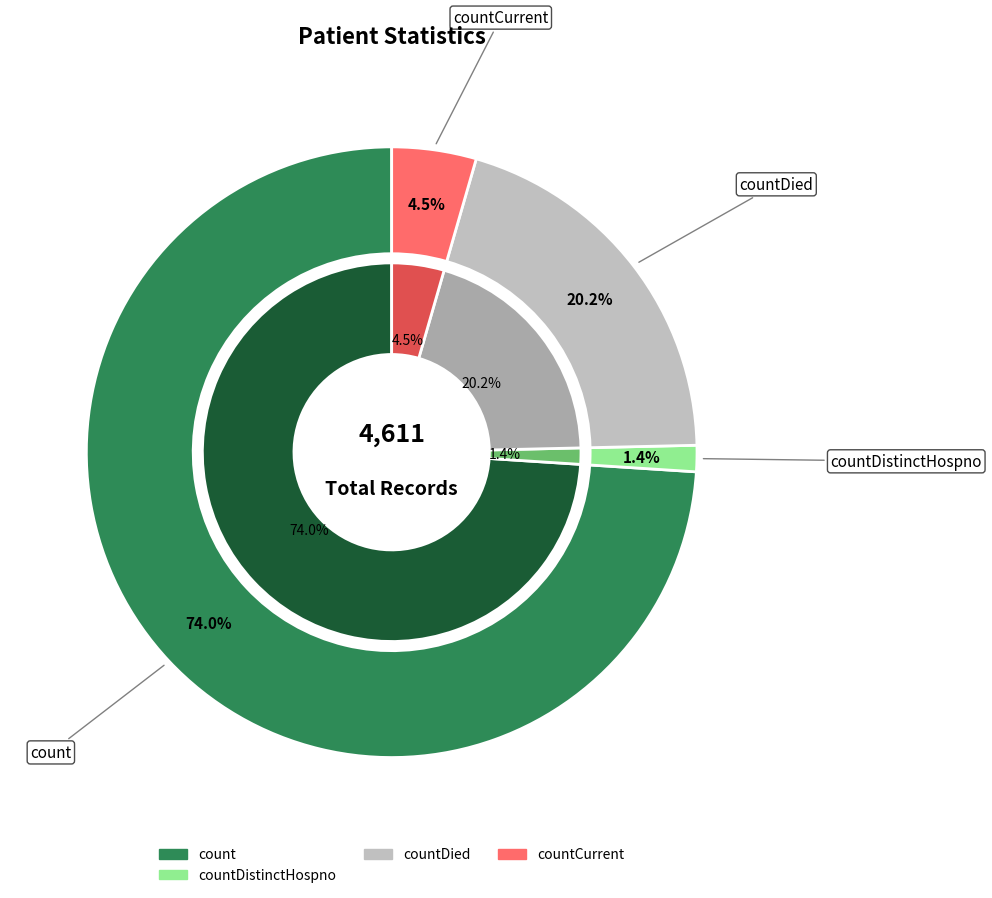

Which category accounts for the majority?

count